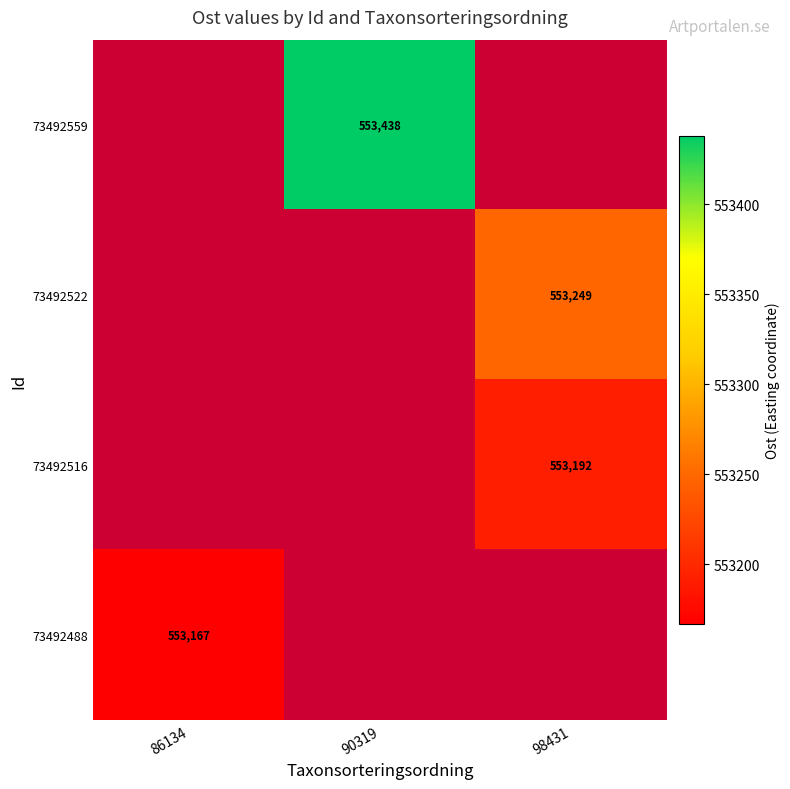

Is the value of 73492488 at 86134 greater than the value of 73492522 at 98431?

No